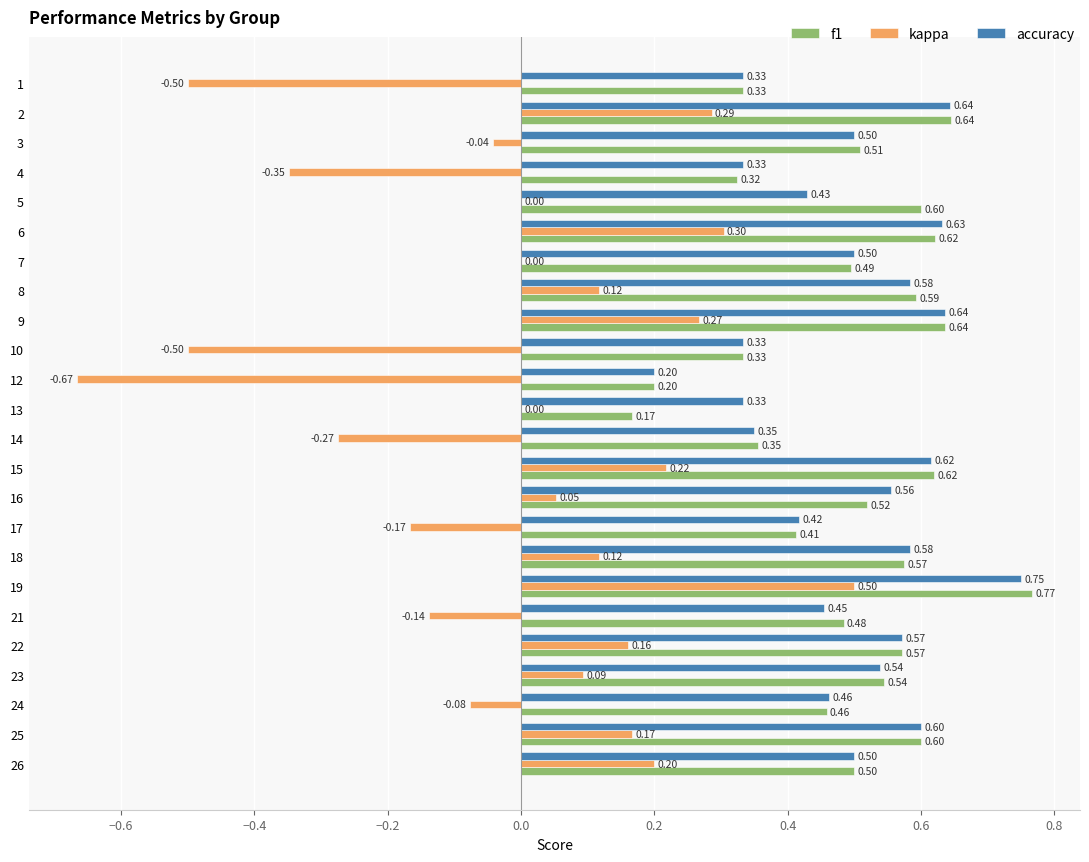

How many accuracy values are between 0 and 1?

24